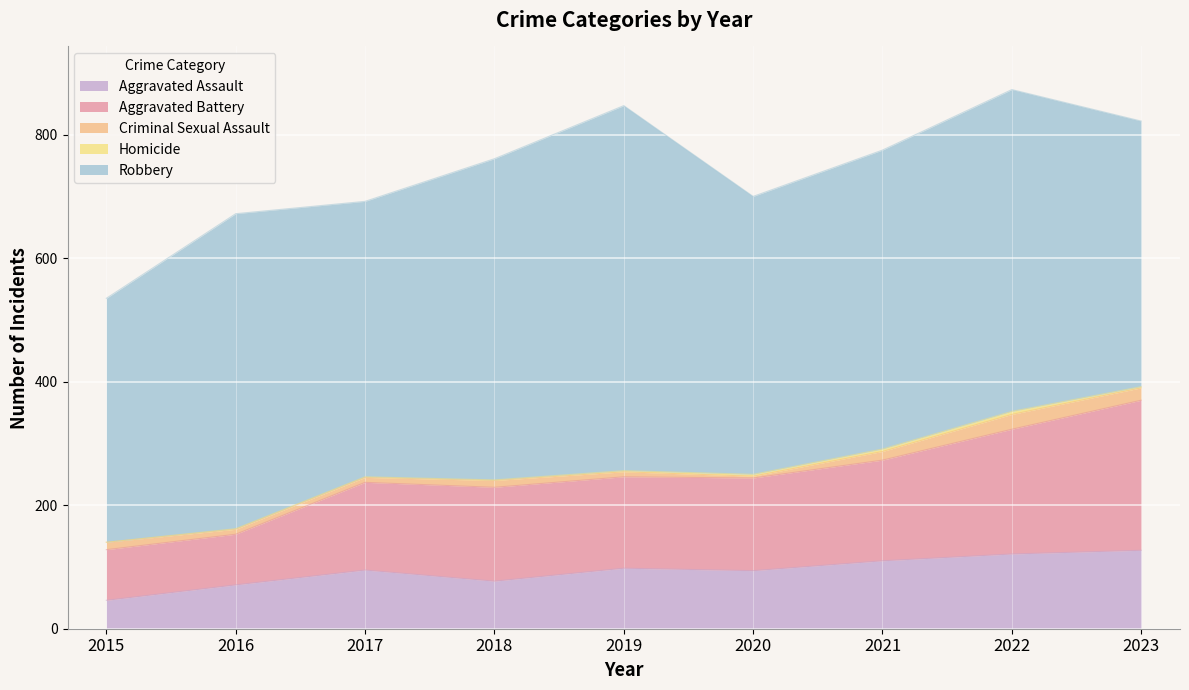

What is the difference between the maximum and second lowest values in the Aggravated Battery series?

161